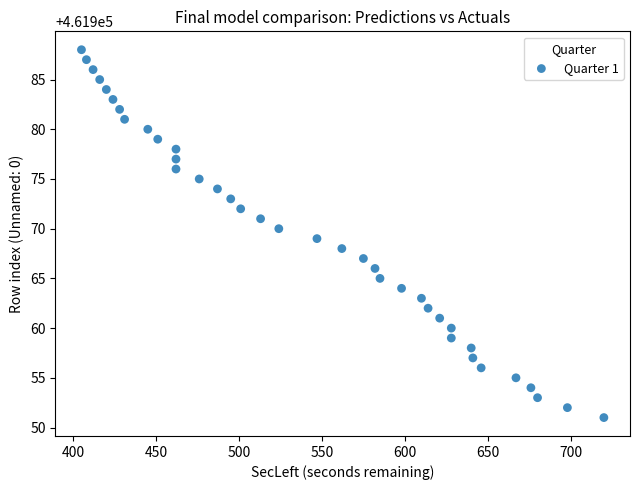

What is the range of Y values (max minus min)?

37